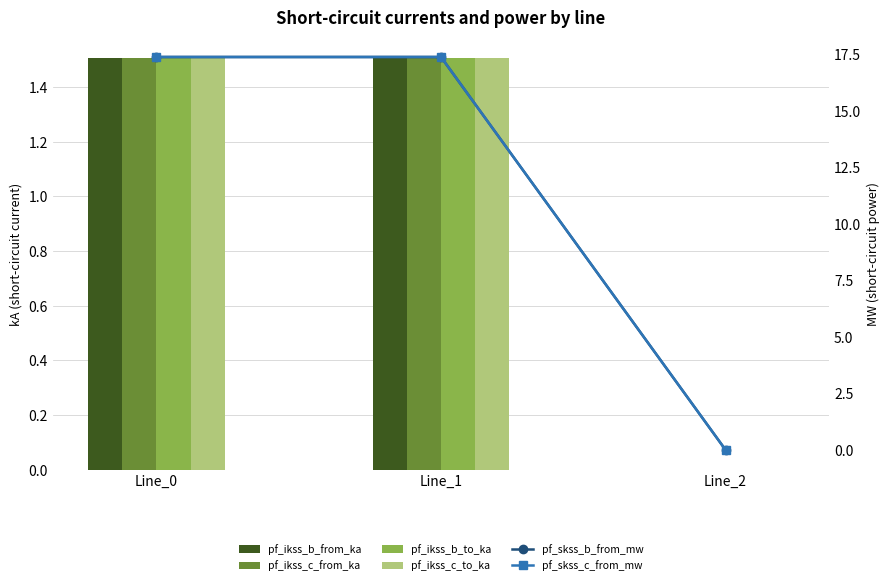

What is the greatest value displayed?

17.4